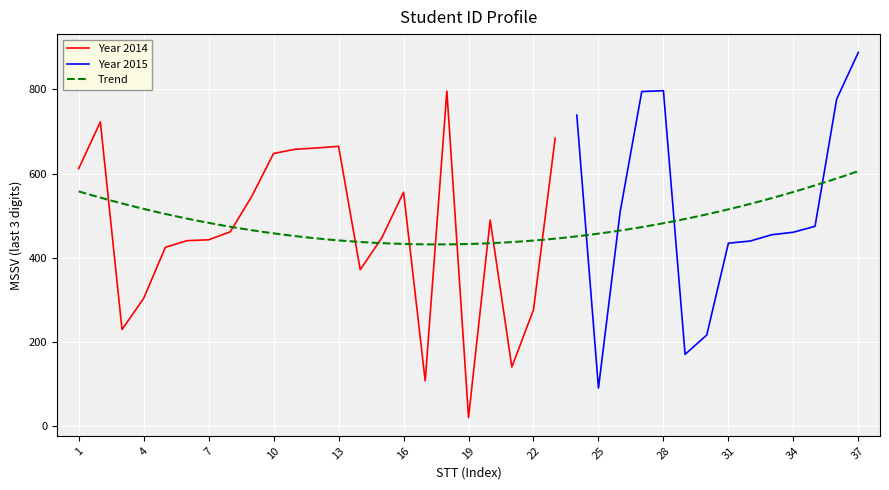

What is the highest value of the Year 2014 series?

796